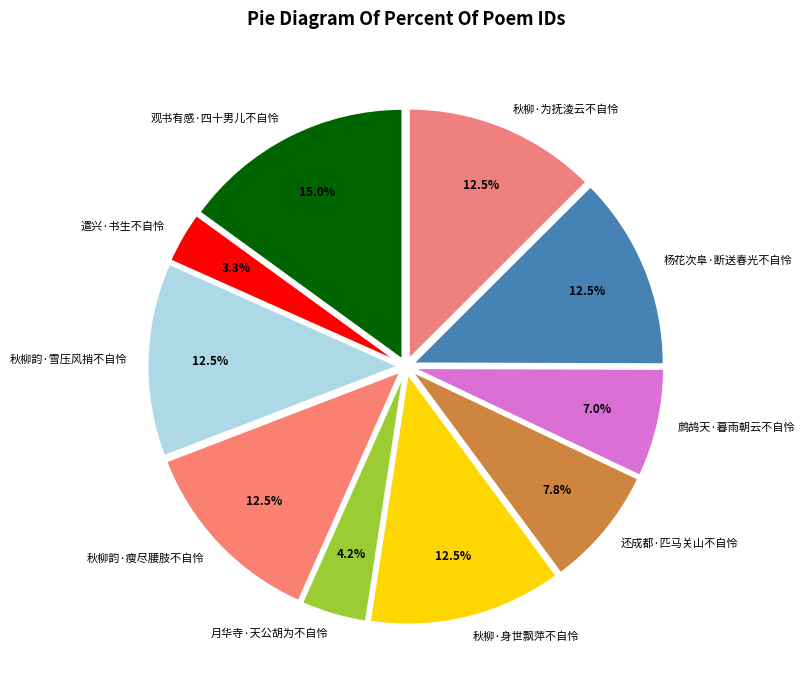

How much of the chart is everything except 遣兴·书生不自怜?

96.7%